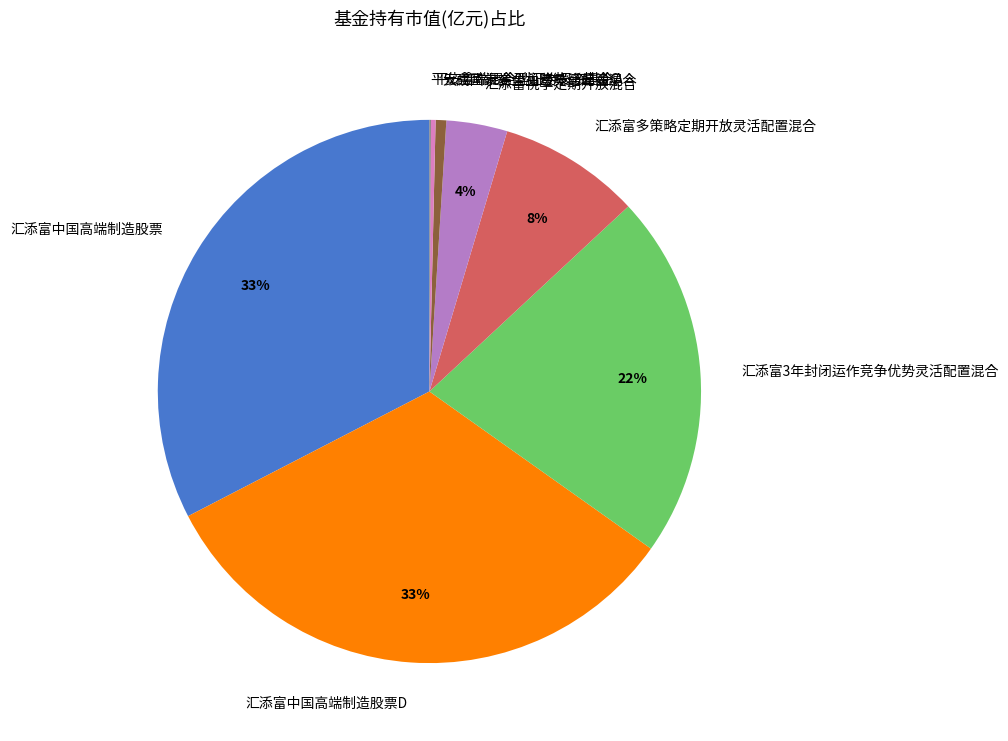

What percentage is the 汇添富3年封闭运作竞争优势灵活配置混合 slice, to the nearest percent?

22%